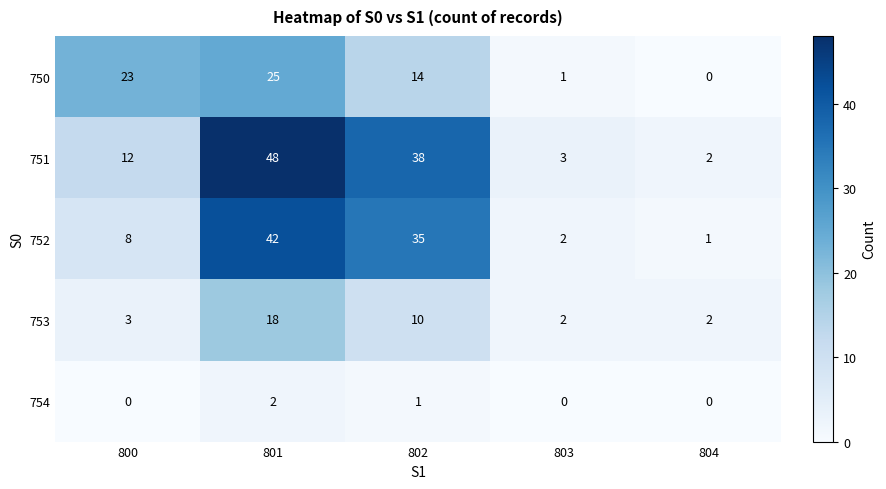

What is the sum of the 752 values at 803 and 804?

3